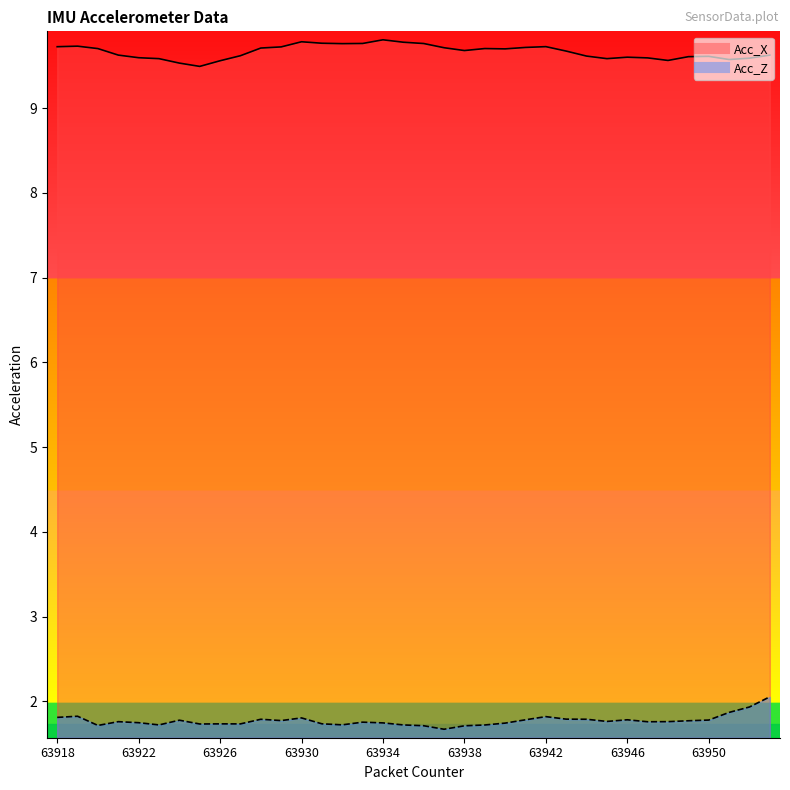

True or false: Acc_Z line has a value of 0.9 at 29.

False